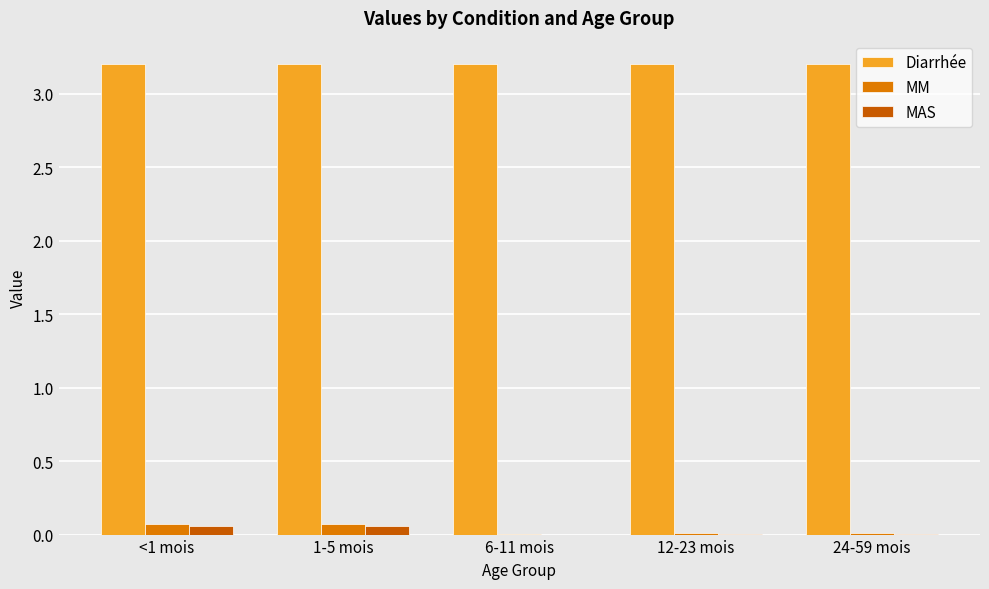

What is the sum of all Diarrhée values?

16.0